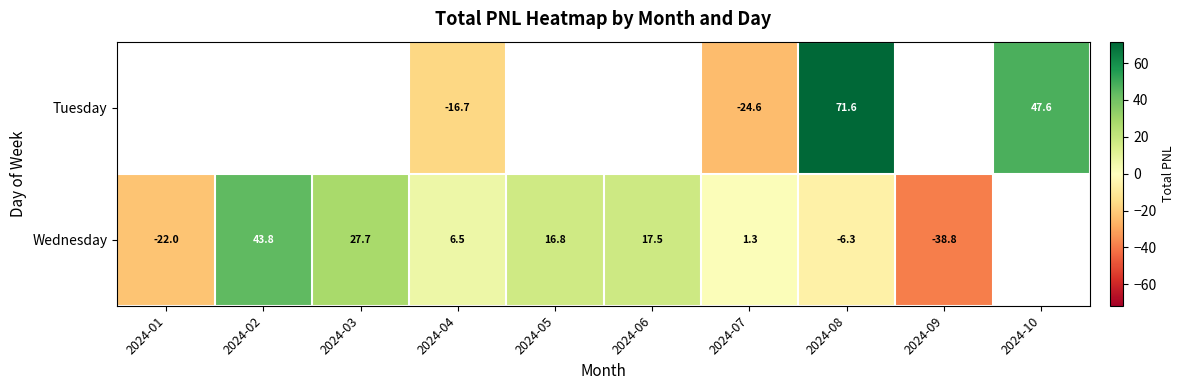

At which category does the chart reach its peak across all series?

2024-08